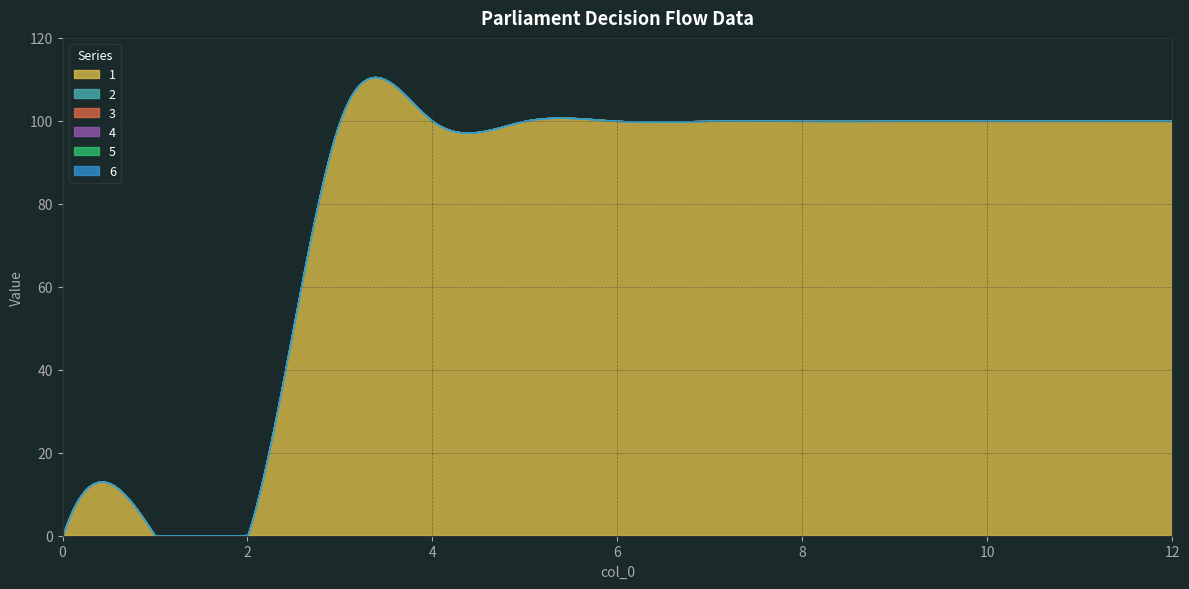

True or false: 2 and 1 cross at least once.

False